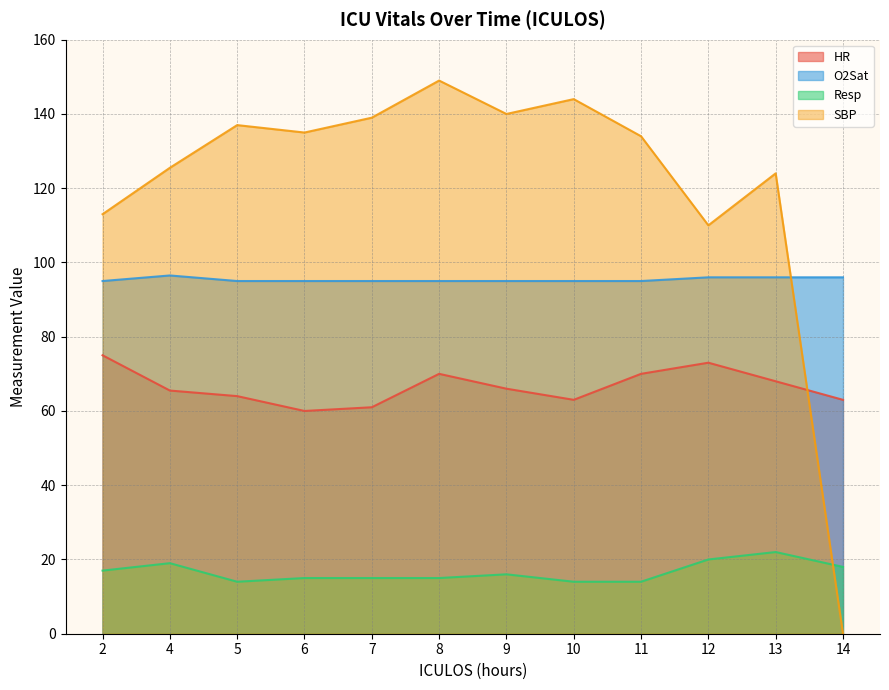

What is the difference between the maximum and minimum values in the SBP series?

149.0